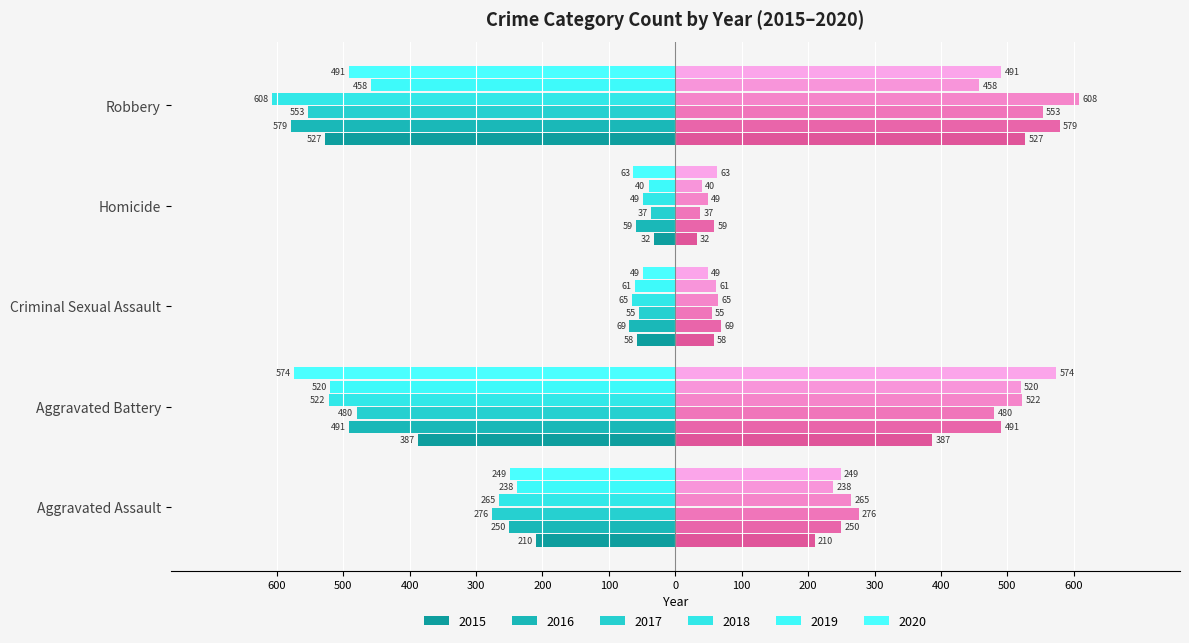

The value of 2015 at Aggravated Assault is -359. True or false?

False